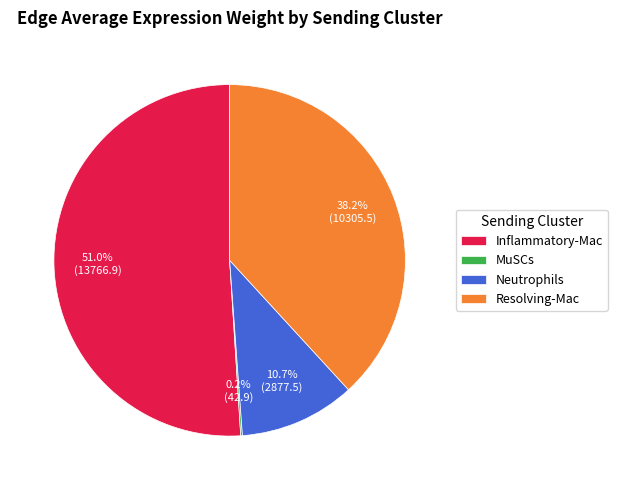

Which slice is the largest?

Inflammatory-Mac